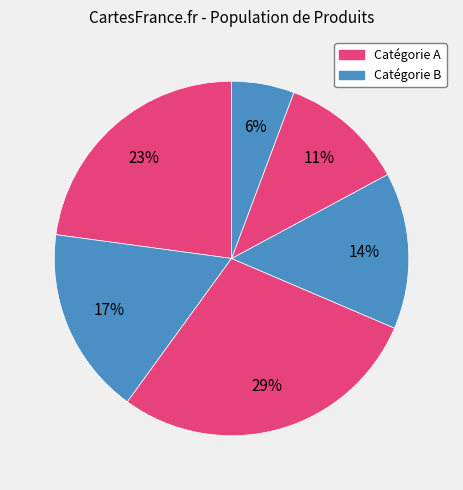

Is there any slice that represents more than half of the pie?

No